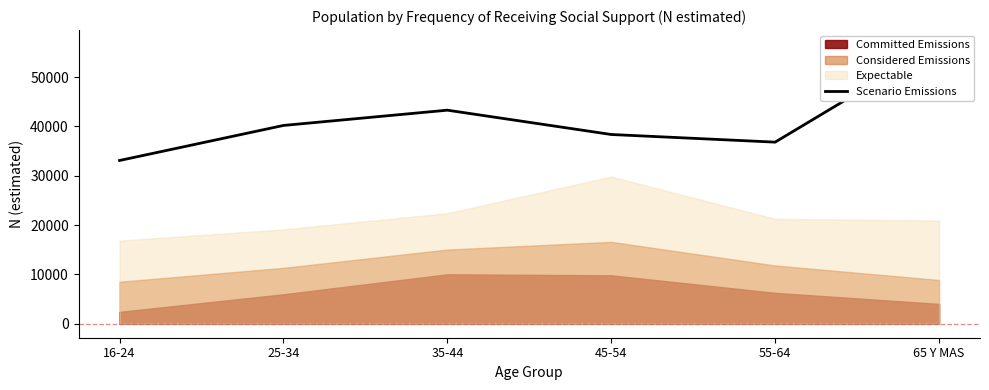

Where is the first local maximum?

35-44